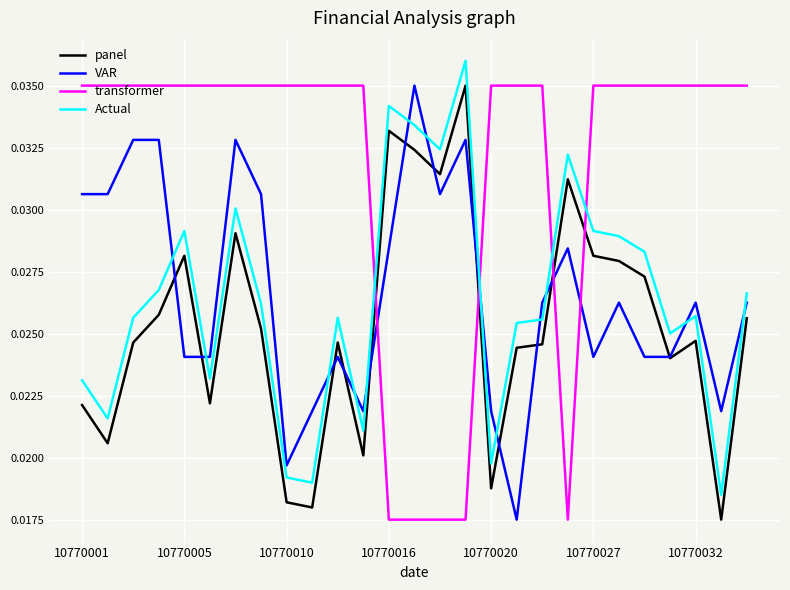

Which series has the largest total across all categories?

transformer